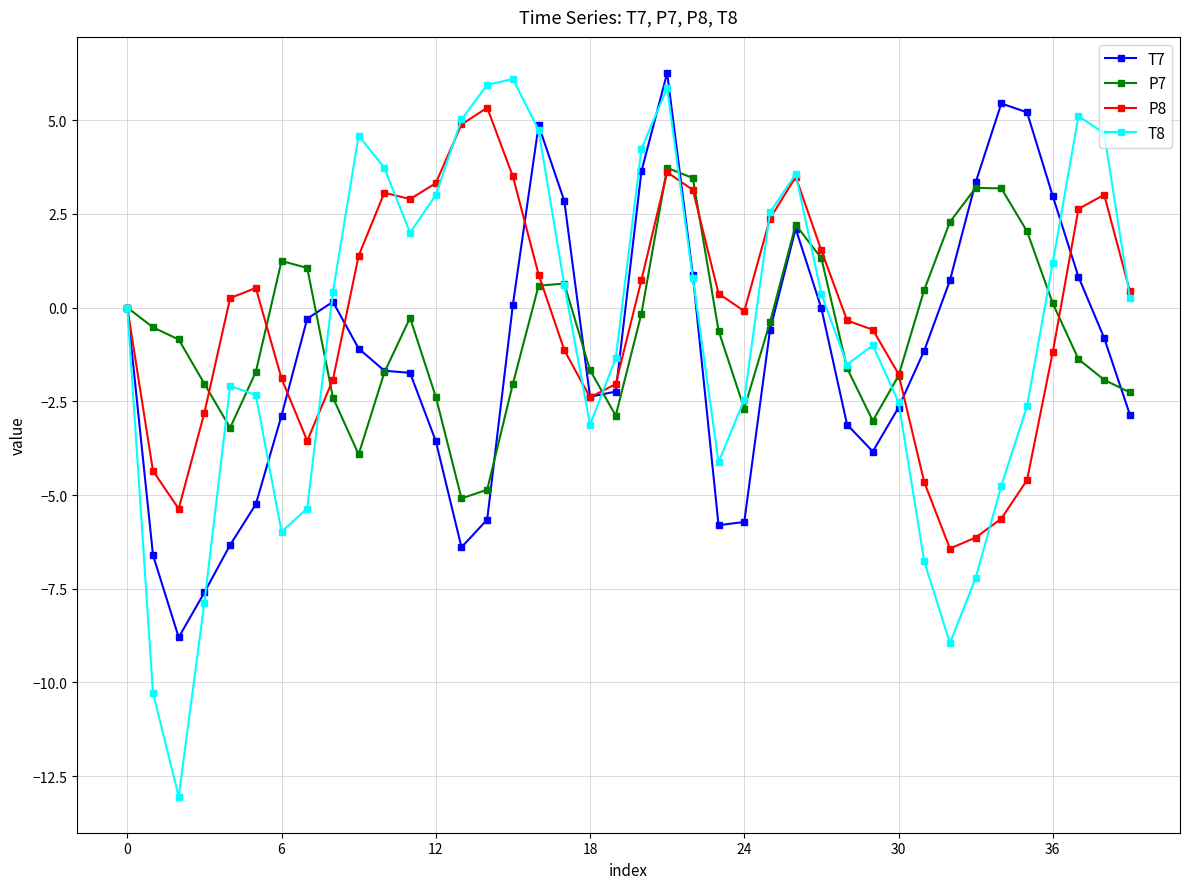

True or false: T8 has more than 0 interior local peaks.

True